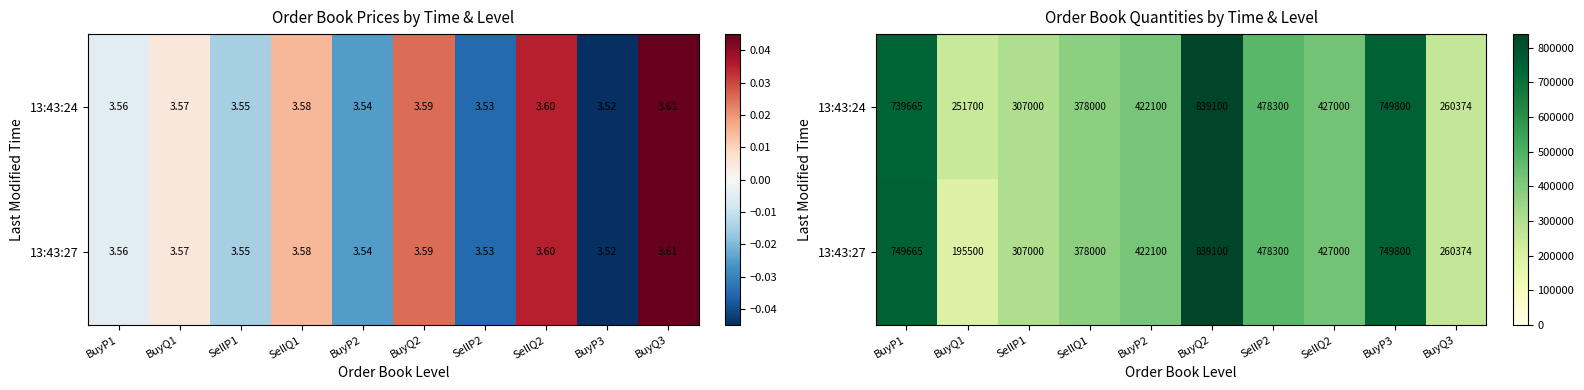

Which category has the highest value across all series?

BuyQ2